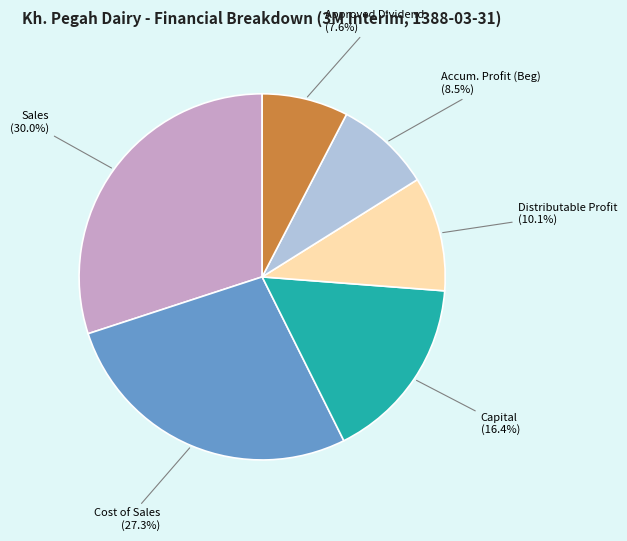

Rank the categories by value from lowest to highest.

Approved Dividend (7.6%), Accum. Profit (Beg) (8.5%), Distributable Profit (10.1%), Capital (16.4%), Cost of Sales (27.3%), Sales (30.0%)